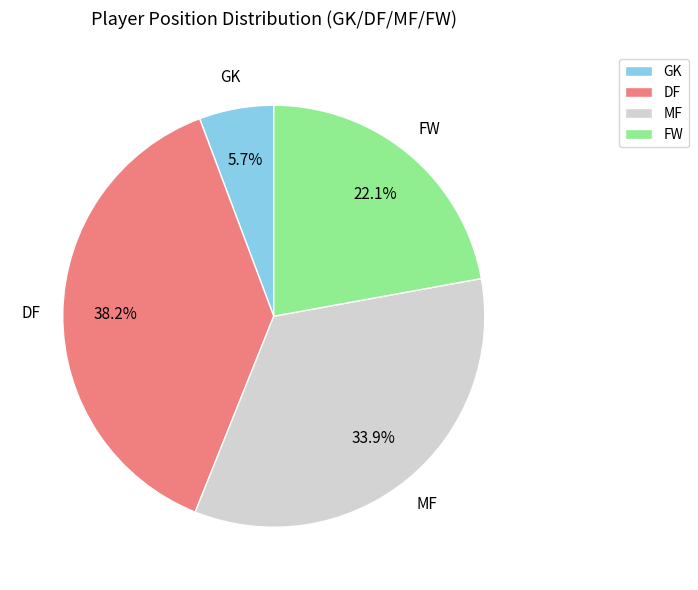

What is the smallest slice in the pie chart?

GK